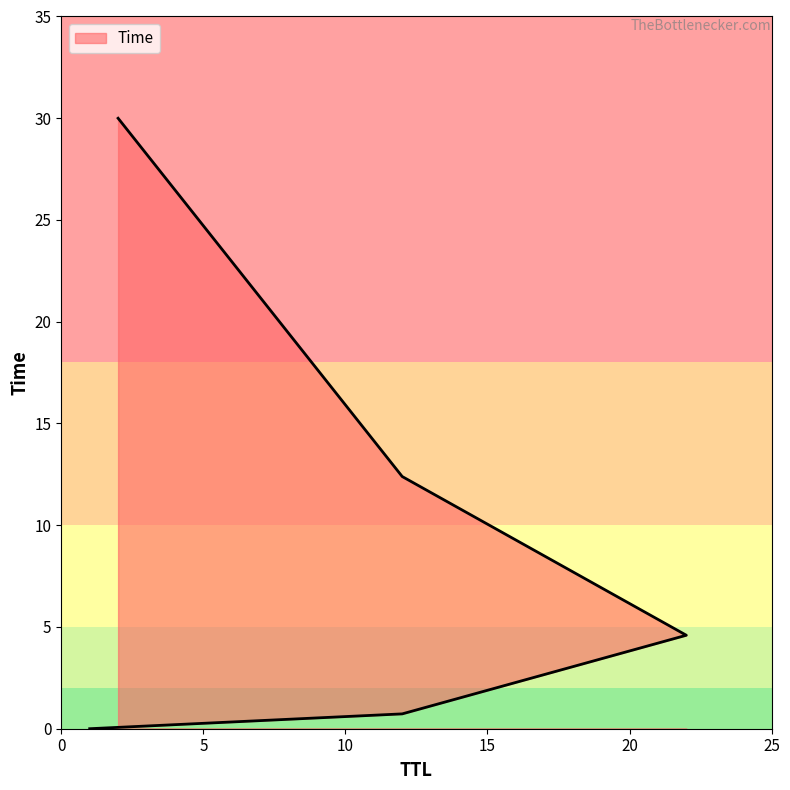

Reading right to left, list all the values displayed in this chart.

30.0	12.4	4.6	0.7	0.0